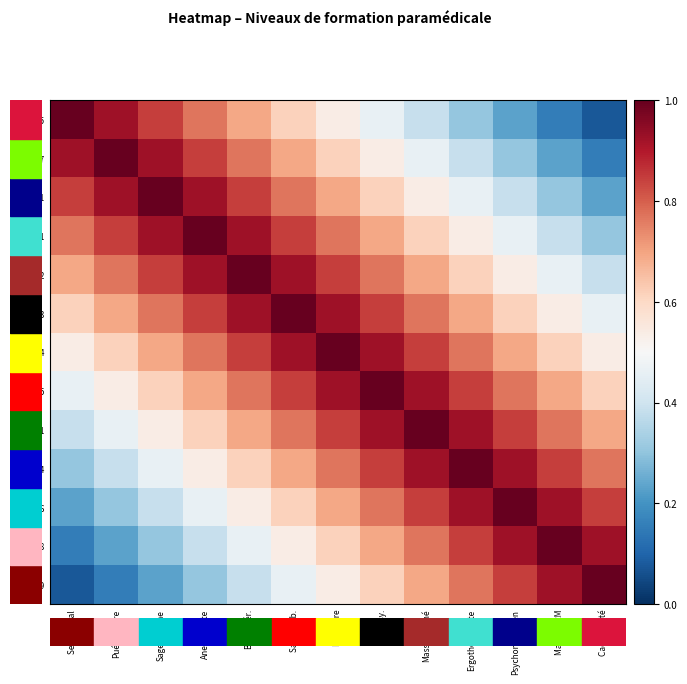

At Psychomotricien, list the series in order from largest to smallest.

96, 94, 98, 71, 99, 65, 64, 63, 62, 61, 51, 07, 05